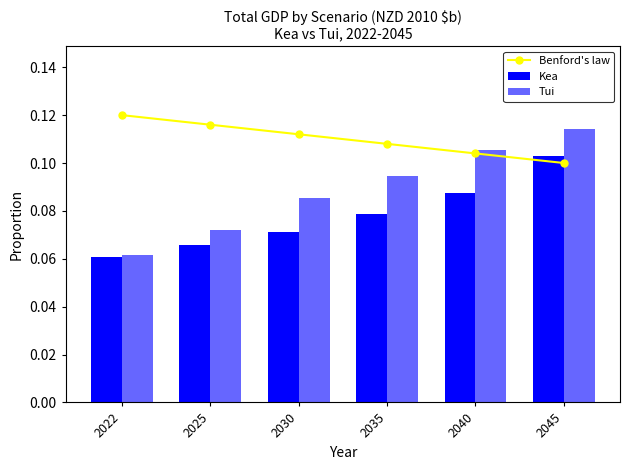

What is the sum of all Tui values?

0.5